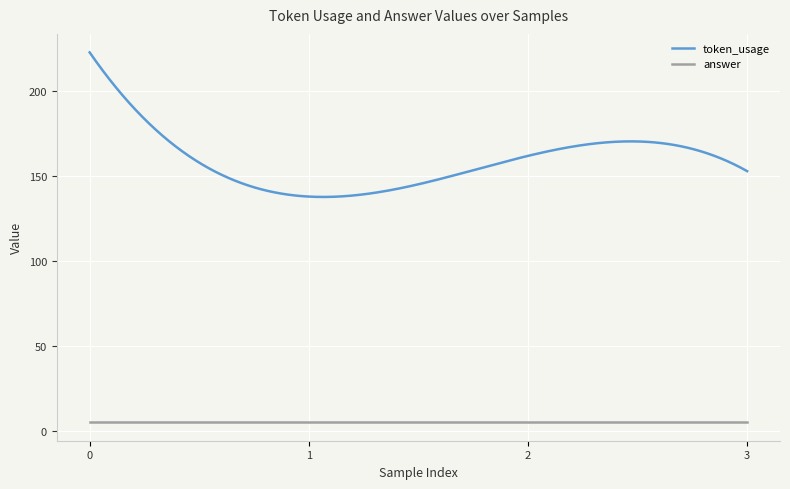

Which series has the largest total across all categories?

token_usage